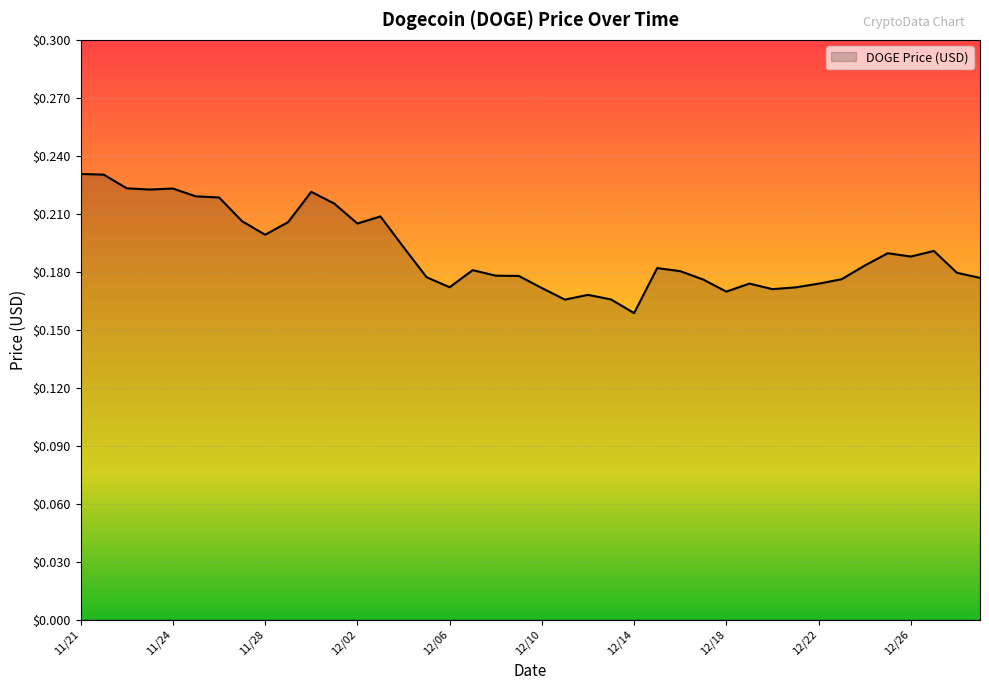

Which category has the highest value across all series?

11/21